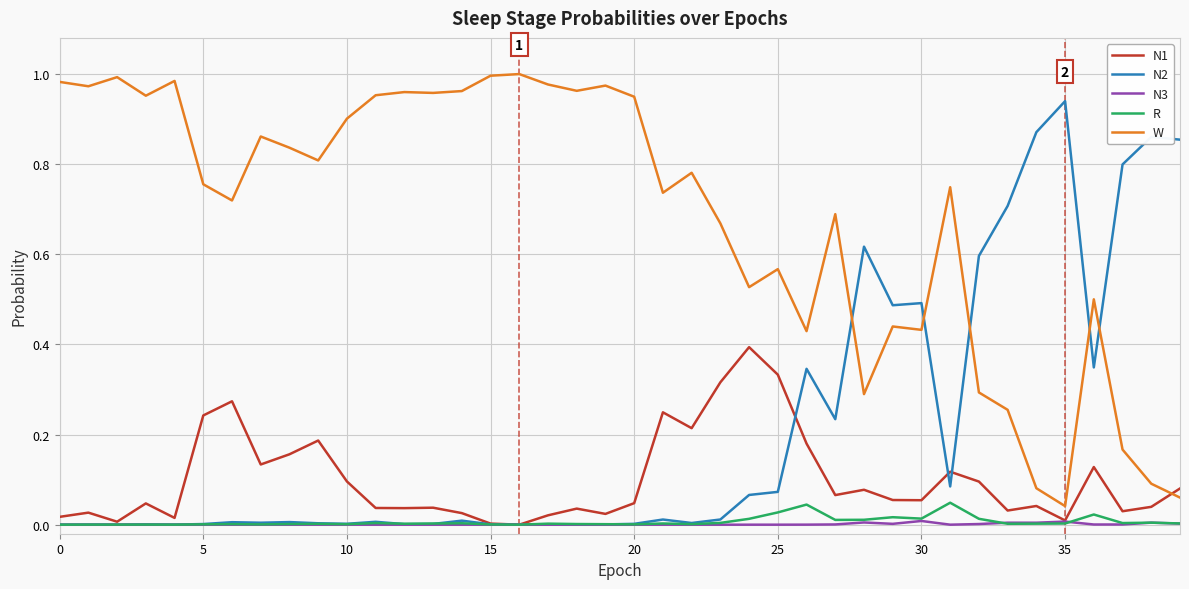

Which series has the largest total across all categories?

W